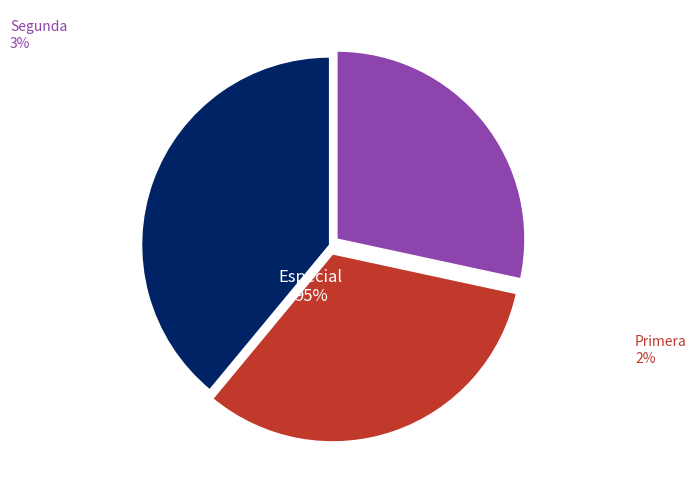

What is the change in value from Primera to Segunda?

-40000